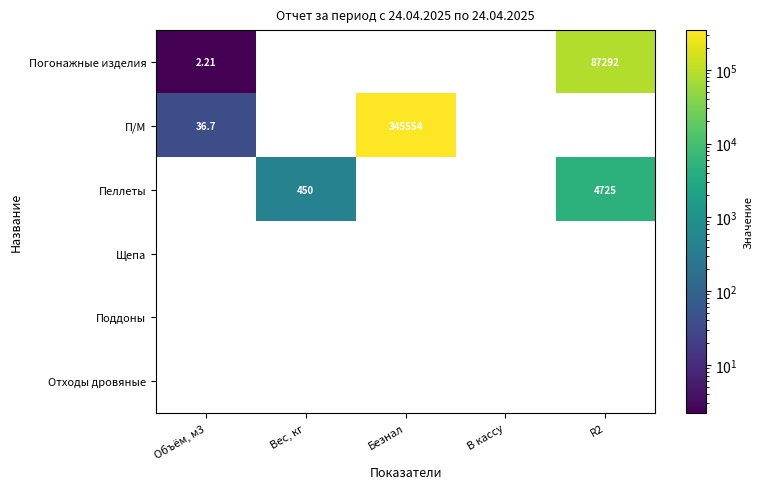

What is the maximum value shown in the chart?

345554.0